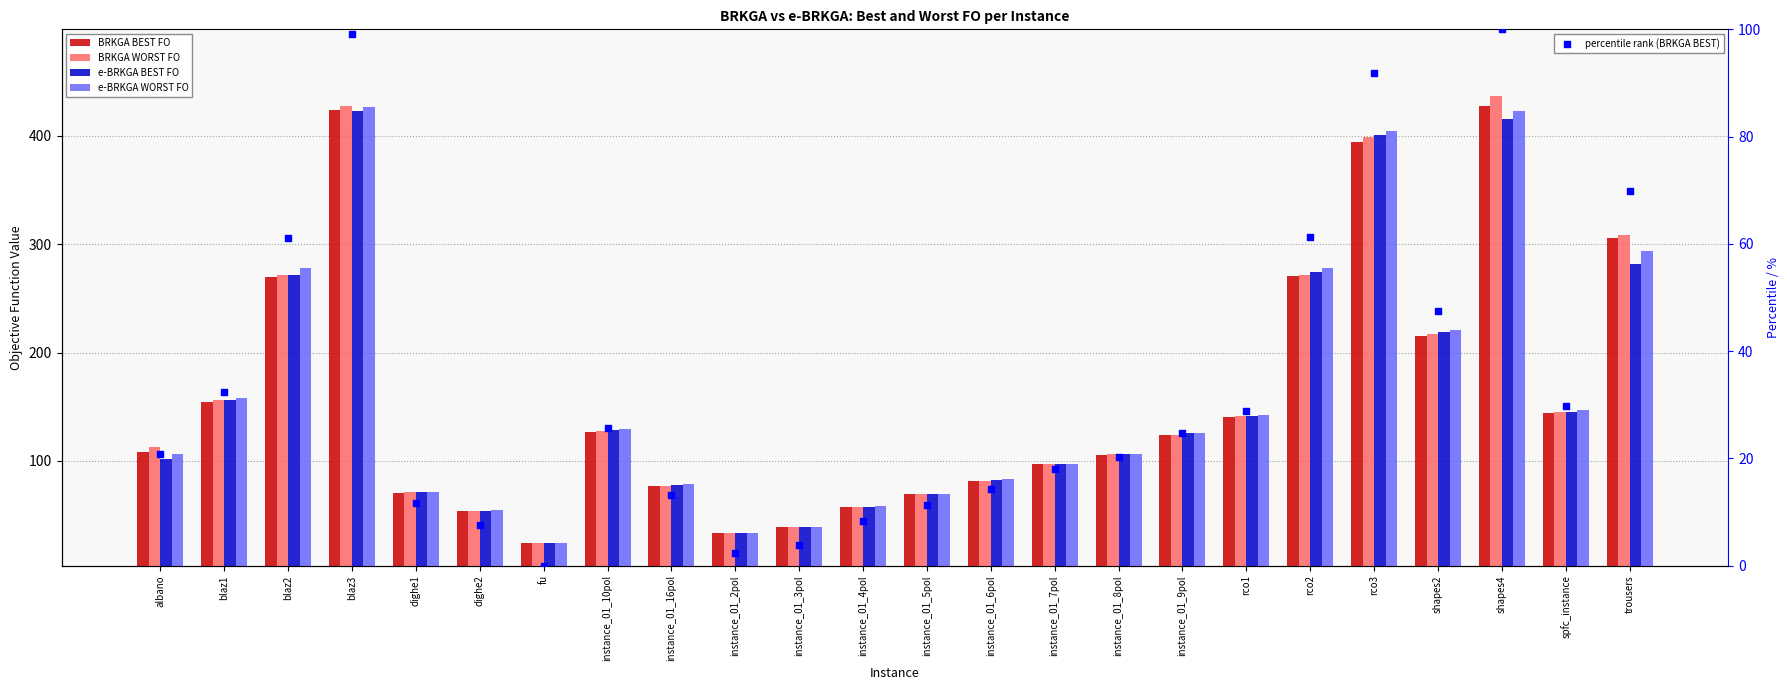

At how many categories does at least one series exceed 241?

6